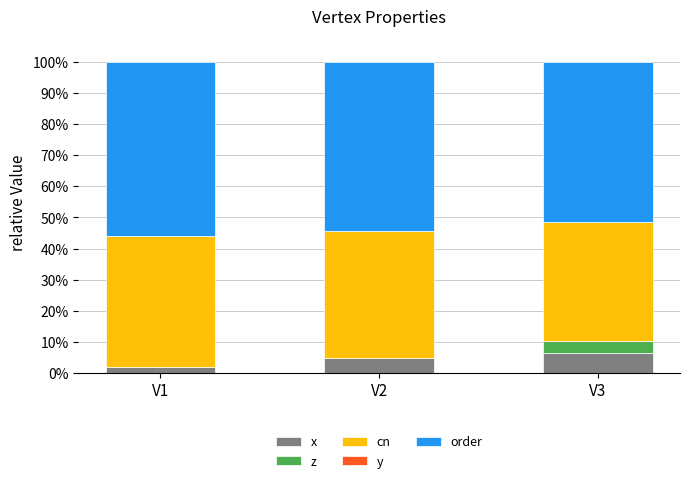

Reading right to left, what are the values for x?

V3=6.4	V2=4.8	V1=2.0